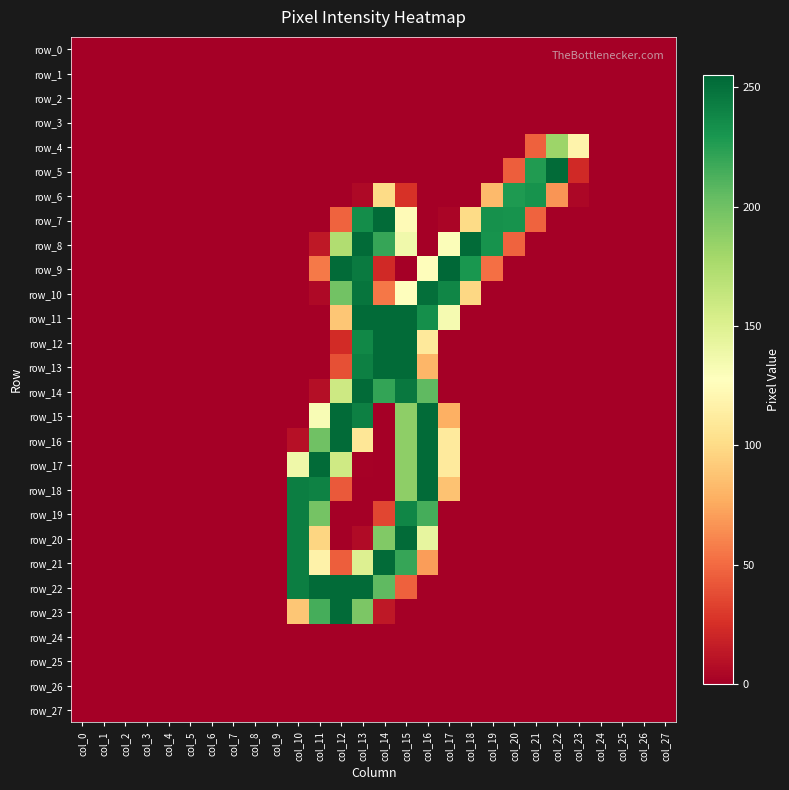

List the labels in order of row_3 value, largest first.

col_0, col_1, col_2, col_3, col_4, col_5, col_6, col_7, col_8, col_9, col_10, col_11, col_12, col_13, col_14, col_15, col_16, col_17, col_18, col_19, col_20, col_21, col_22, col_23, col_24, col_25, col_26, col_27